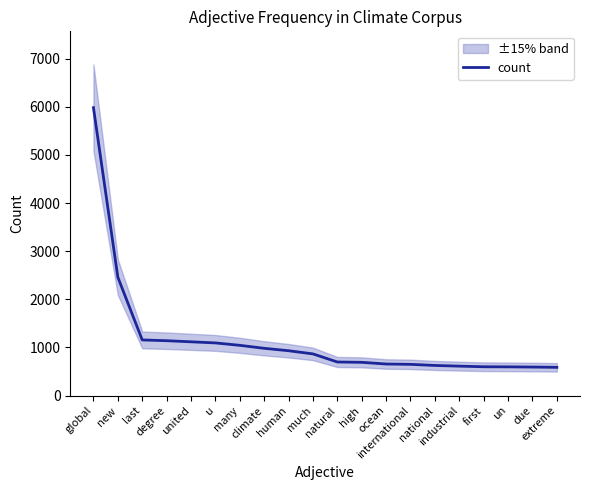

What is the difference between the maximum and second lowest values?

5386